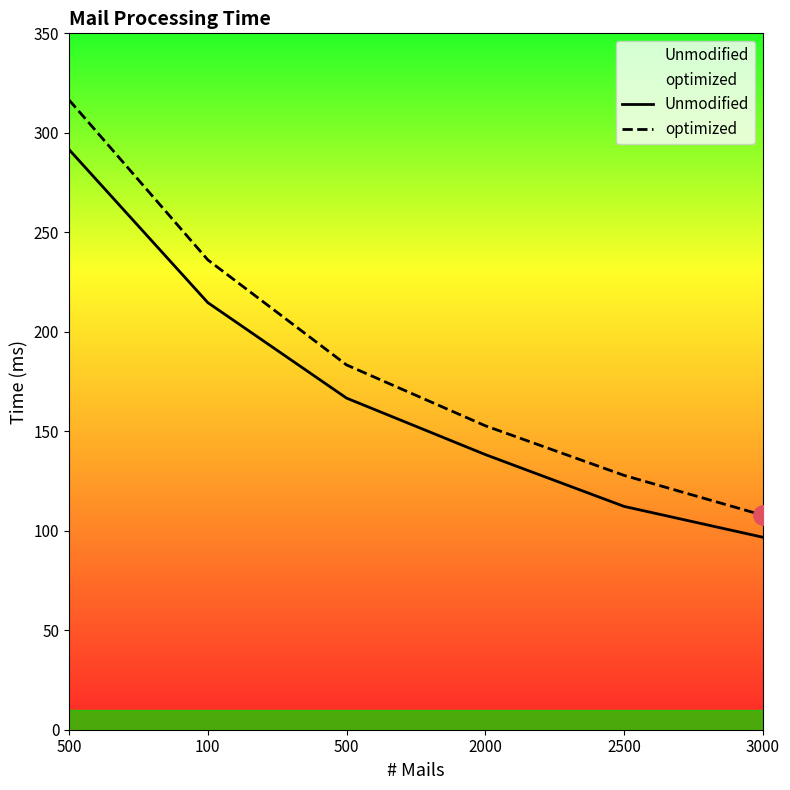

Is this an area chart (filled region under the line)?

No